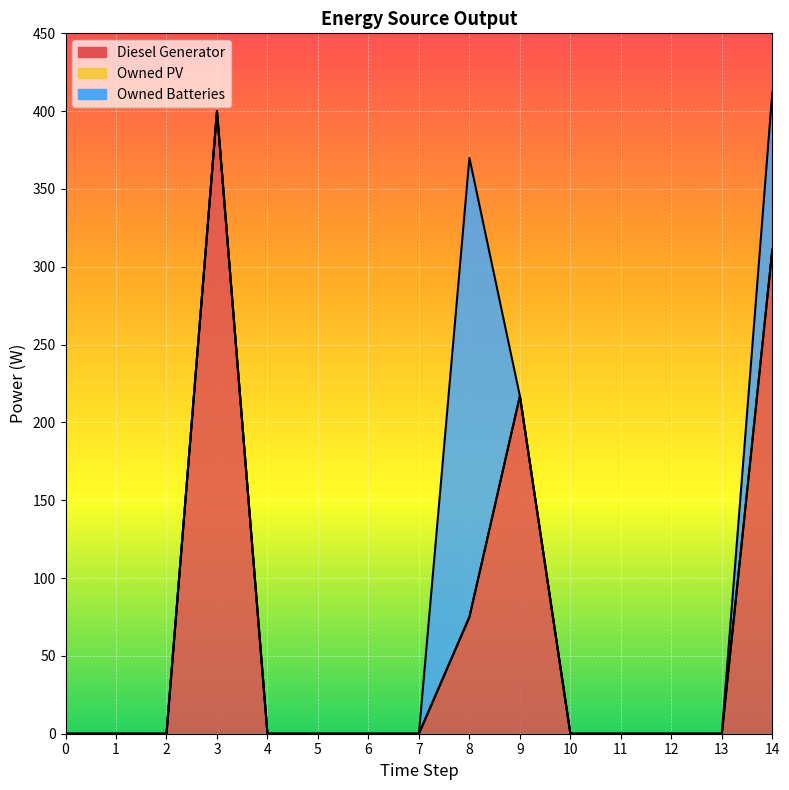

The Owned PV (line) series shows 441 at 14. True or false?

False